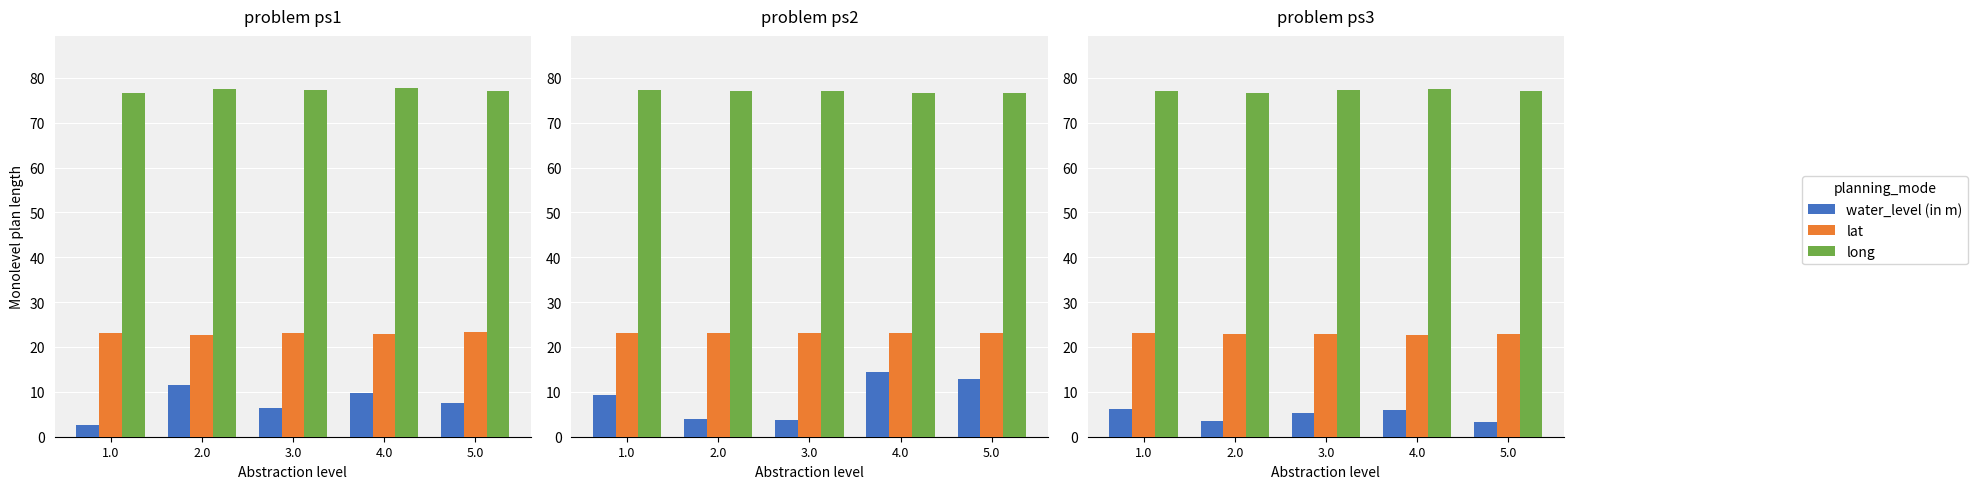

At how many categories does at least one series exceed 16?

5